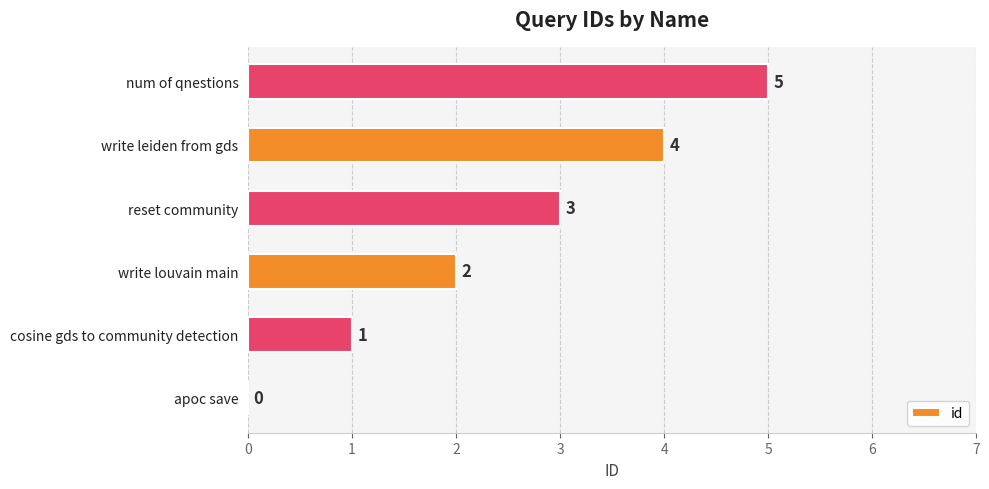

The value at cosine gds to community detection is 1. True or false?

True